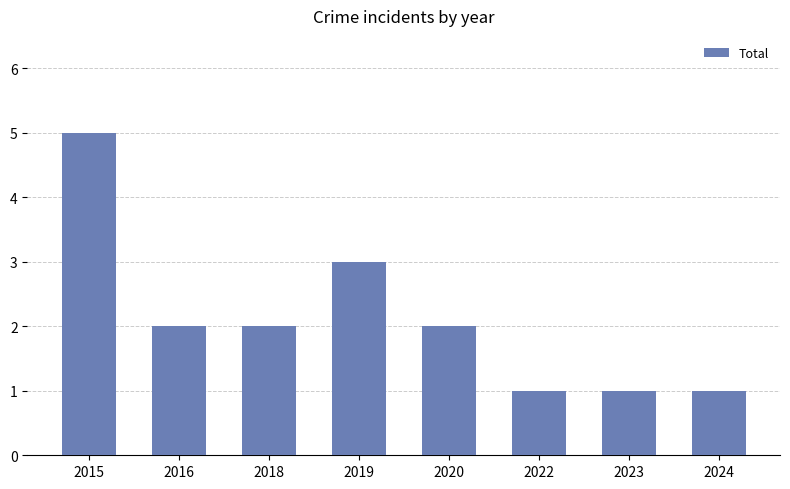

Approximately how many times larger is the value at 2018 compared to 2022?

2.0